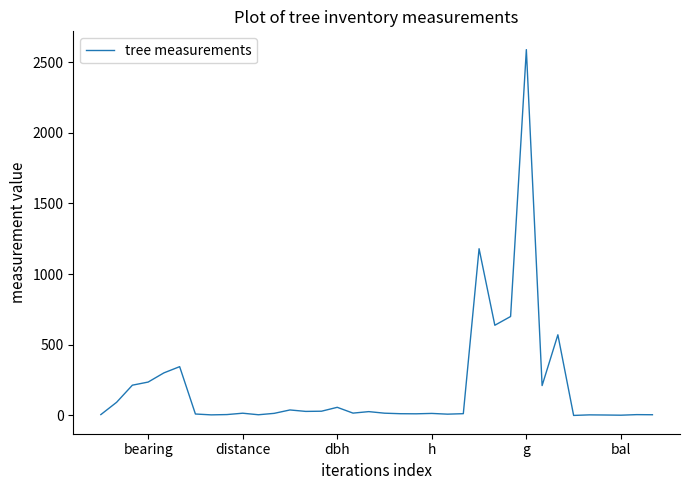

How many lines are shown in the chart?

1